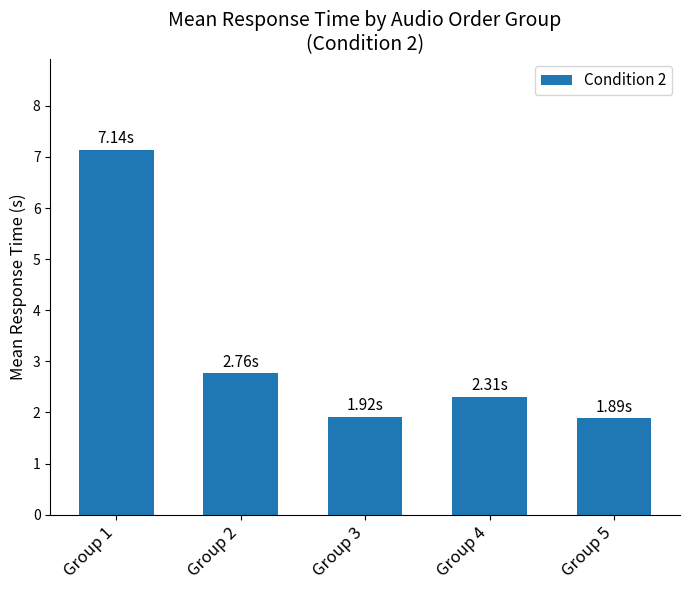

What is the difference between the maximum and minimum values?

5.3